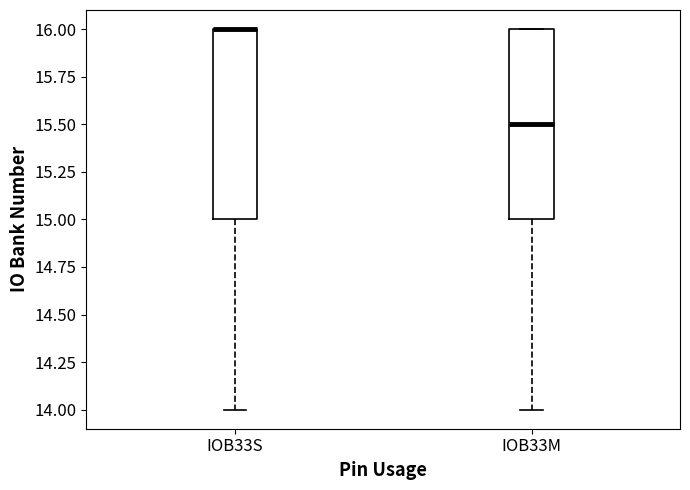

Reading left to right, read every box against the y-axis: the position of its median line, the range the box covers, and the ends of its whiskers. The values are not printed on the chart, so give them approximately, as read against the axis.

IOB33S: median 16.0 (drawn on the box's upper edge), box 15.0 to 16.0, whiskers 14.0 to 16.0
IOB33M: median 15.5, box 15.0 to 16.0, whiskers 14.0 to 16.0